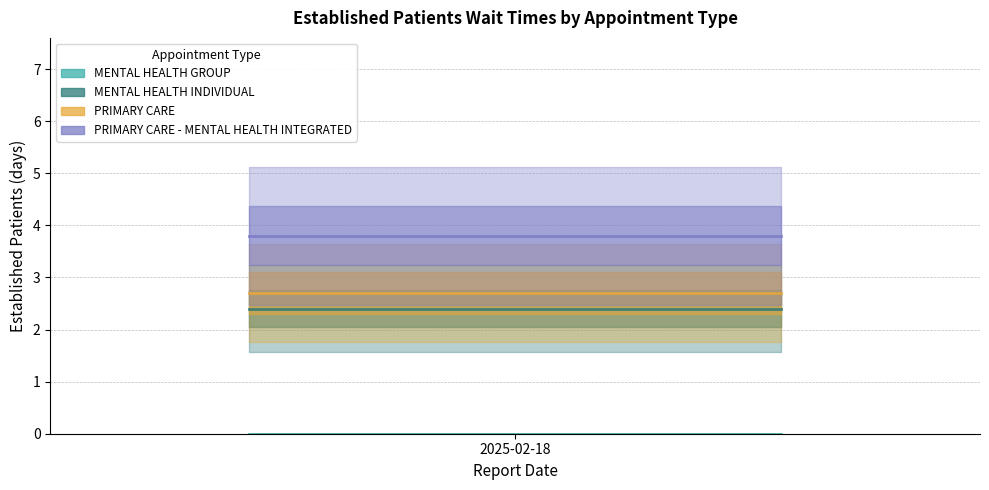

Reading right to left, transcribe all the data shown in this chart.

MENTAL HEALTH GROUP: 0.0	0.0	0.0	0.0	0.0	0.0	0.0	0.0	0.0	0.0	0.0	0.0	0.0	0.0	0.0	0.0	0.0	0.0	0.0	0.0	0.0	0.0	0.0	0.0	0.0	0.0	0.0	0.0	0.0	0.0
MENTAL HEALTH INDIVIDUAL: 2.4	2.4	2.4	2.4	2.4	2.4	2.4	2.4	2.4	2.4	2.4	2.4	2.4	2.4	2.4	2.4	2.4	2.4	2.4	2.4	2.4	2.4	2.4	2.4	2.4	2.4	2.4	2.4	2.4	2.4
PRIMARY CARE: 2.7	2.7	2.7	2.7	2.7	2.7	2.7	2.7	2.7	2.7	2.7	2.7	2.7	2.7	2.7	2.7	2.7	2.7	2.7	2.7	2.7	2.7	2.7	2.7	2.7	2.7	2.7	2.7	2.7	2.7
PRIMARY CARE - MENTAL HEALTH INTEGRATED: 3.8	3.8	3.8	3.8	3.8	3.8	3.8	3.8	3.8	3.8	3.8	3.8	3.8	3.8	3.8	3.8	3.8	3.8	3.8	3.8	3.8	3.8	3.8	3.8	3.8	3.8	3.8	3.8	3.8	3.8